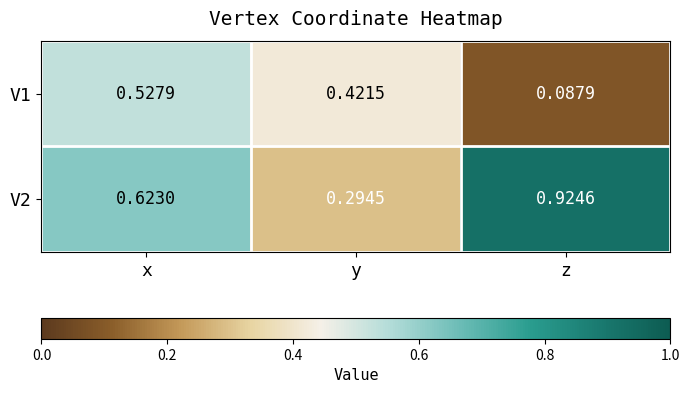

Which label corresponds to the smallest value in the chart?

z